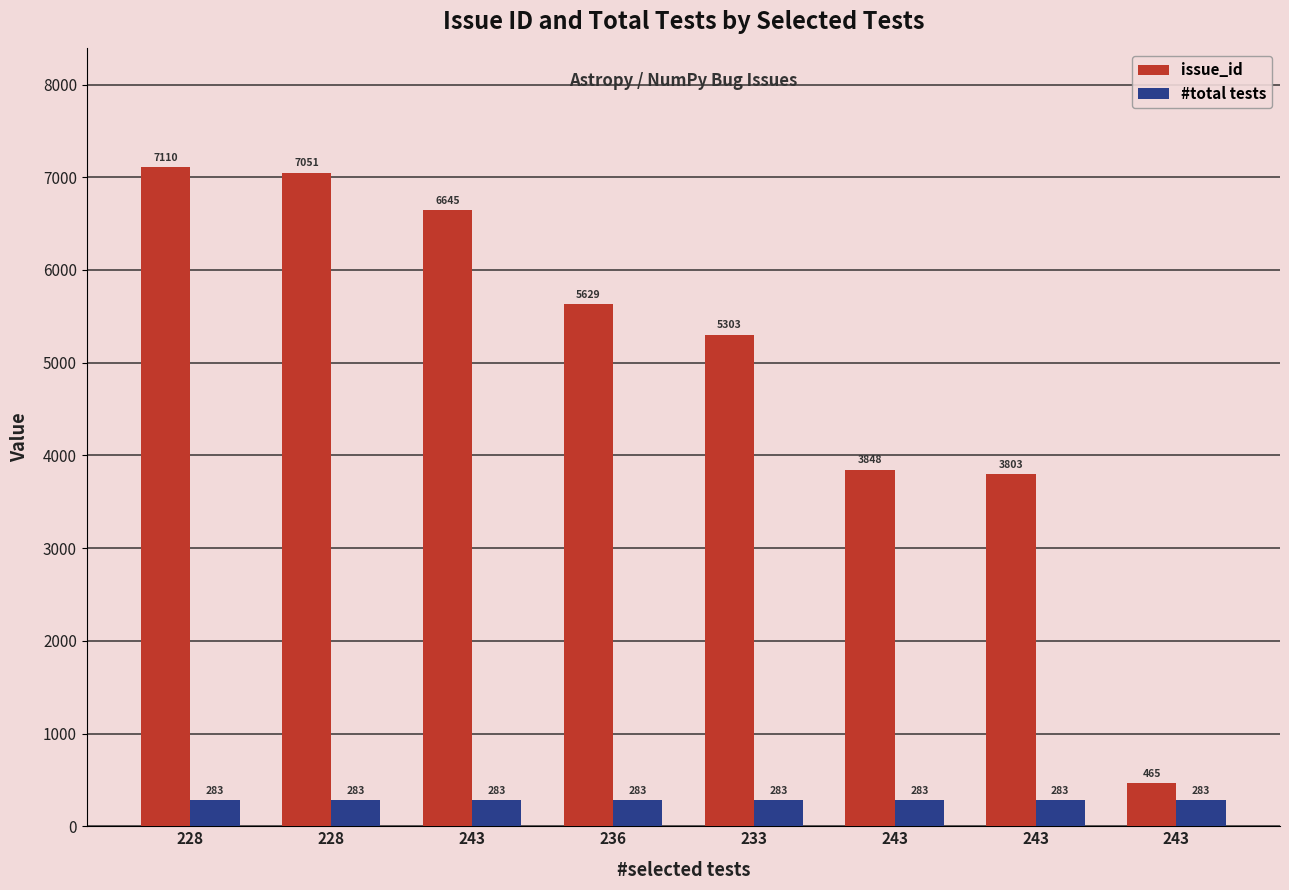

Does the chart contain stacked bars?

No